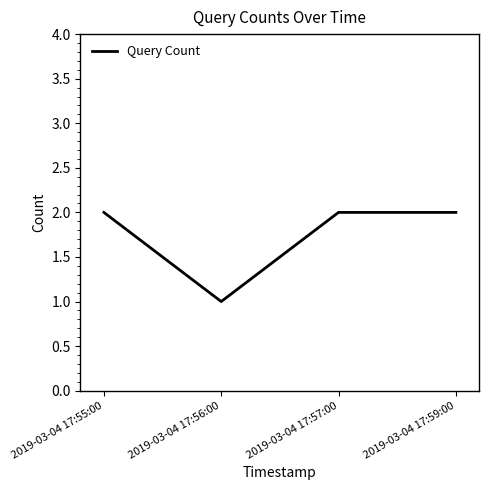

Which category has the lowest value across all series?

2019-03-04 17:56:00